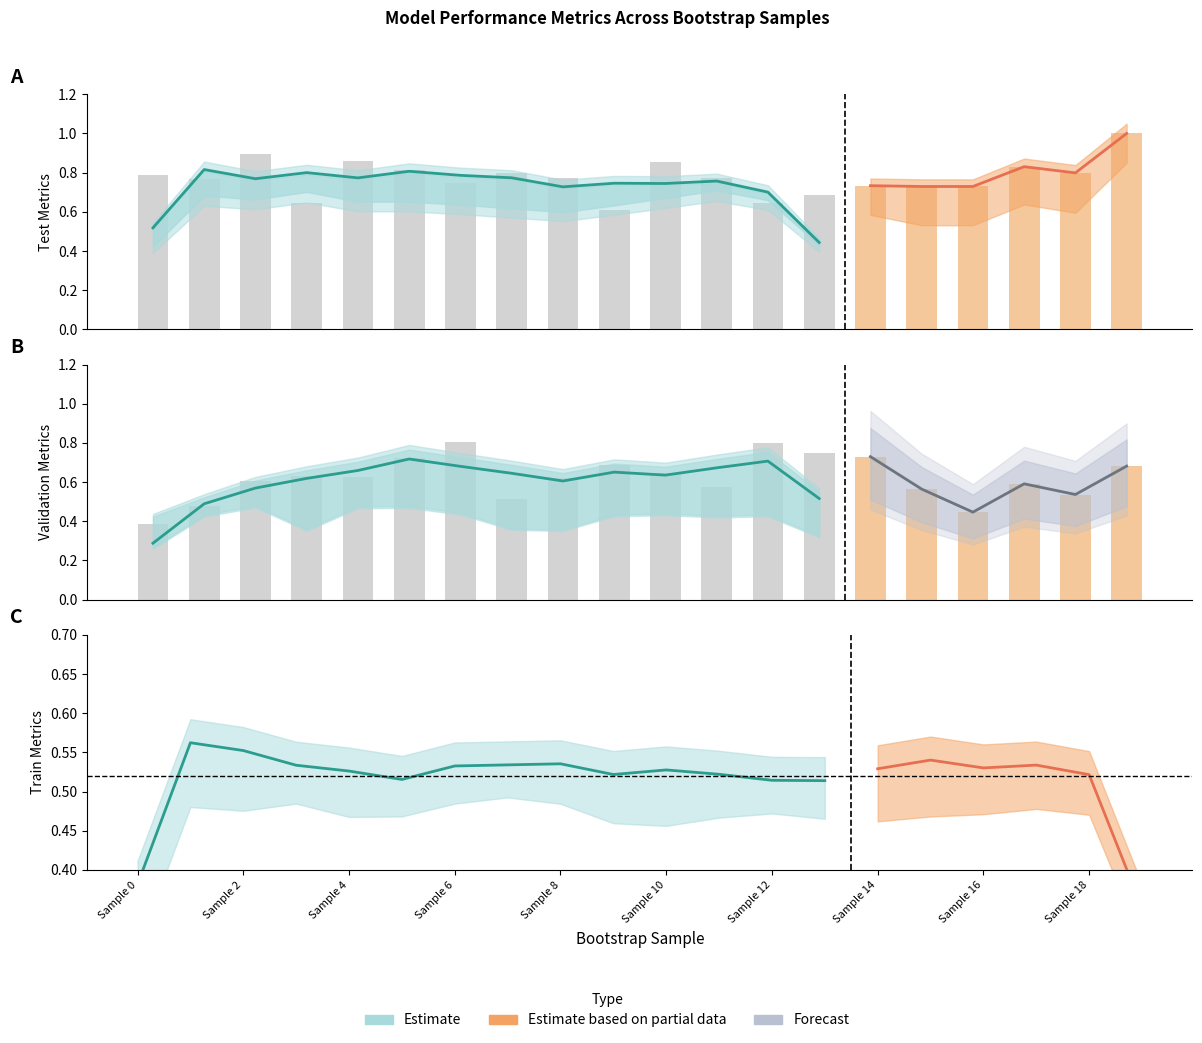

What is the total value across all series at 18?

3.5